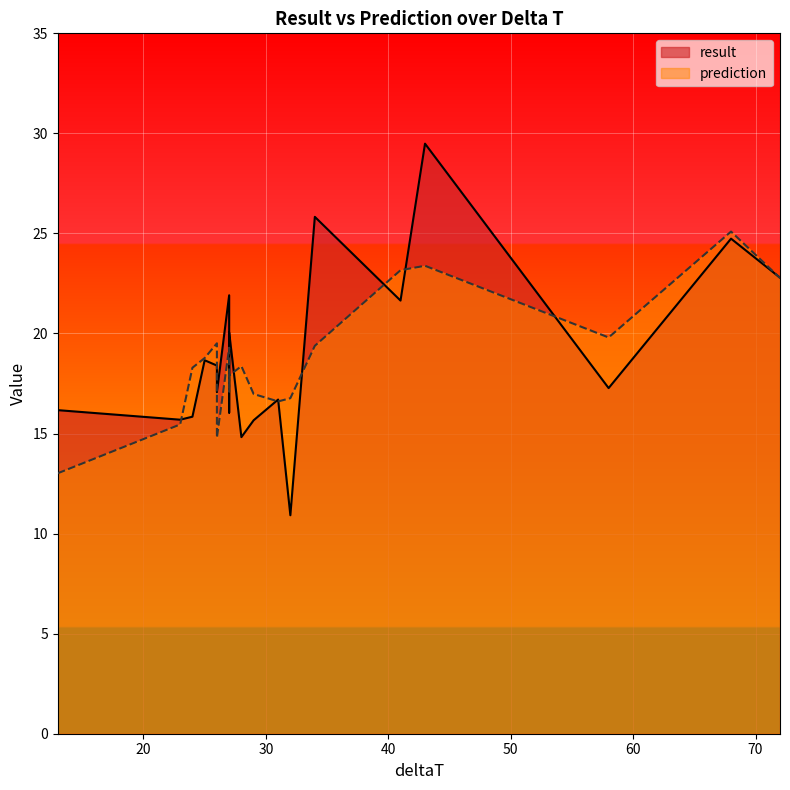

Count the number of categories in the chart.

19